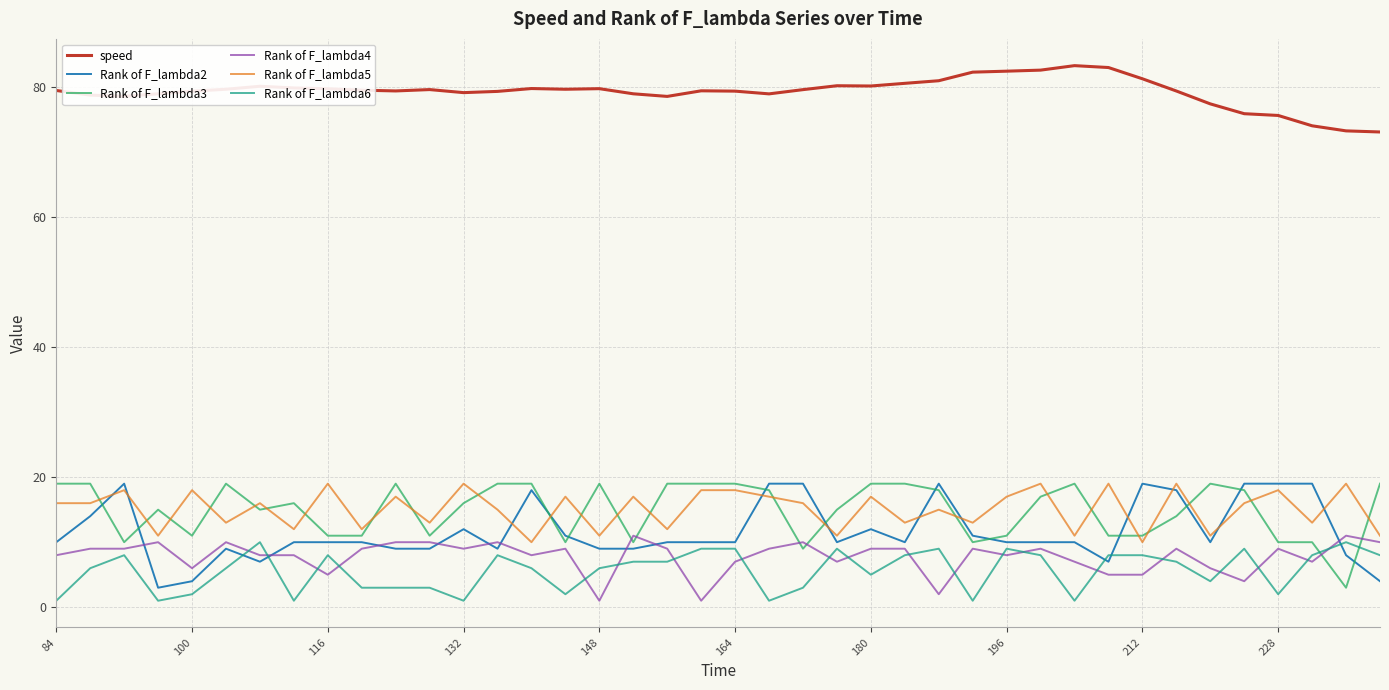

What is the minimum value for Rank of F_lambda2?

3.0